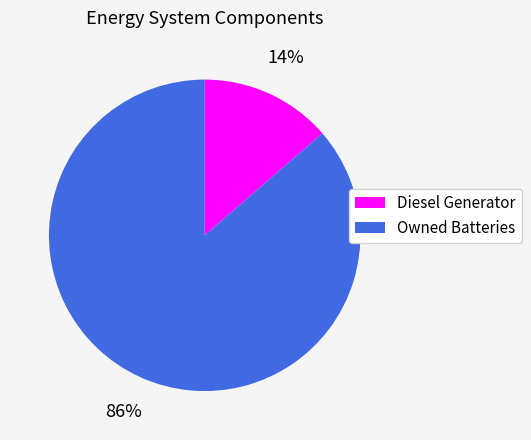

Does Owned Batteries represent more than half of the total?

Yes